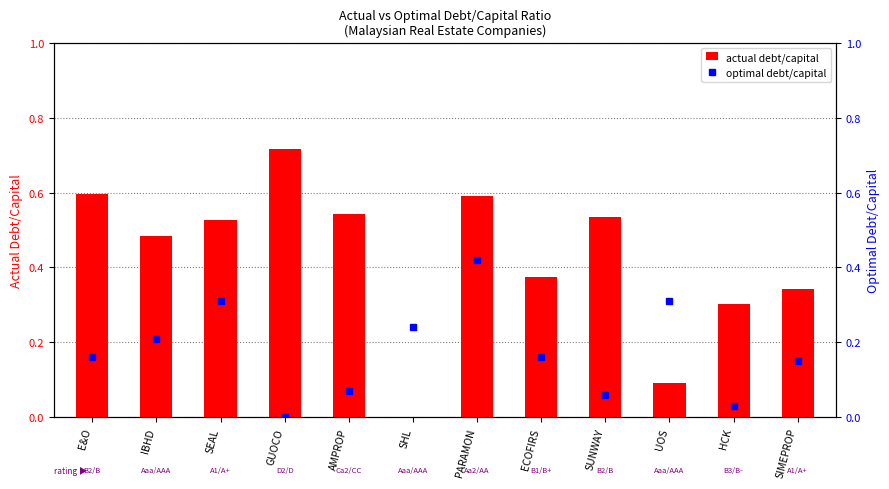

How many data points in optimal debt/capital are above 0?

11